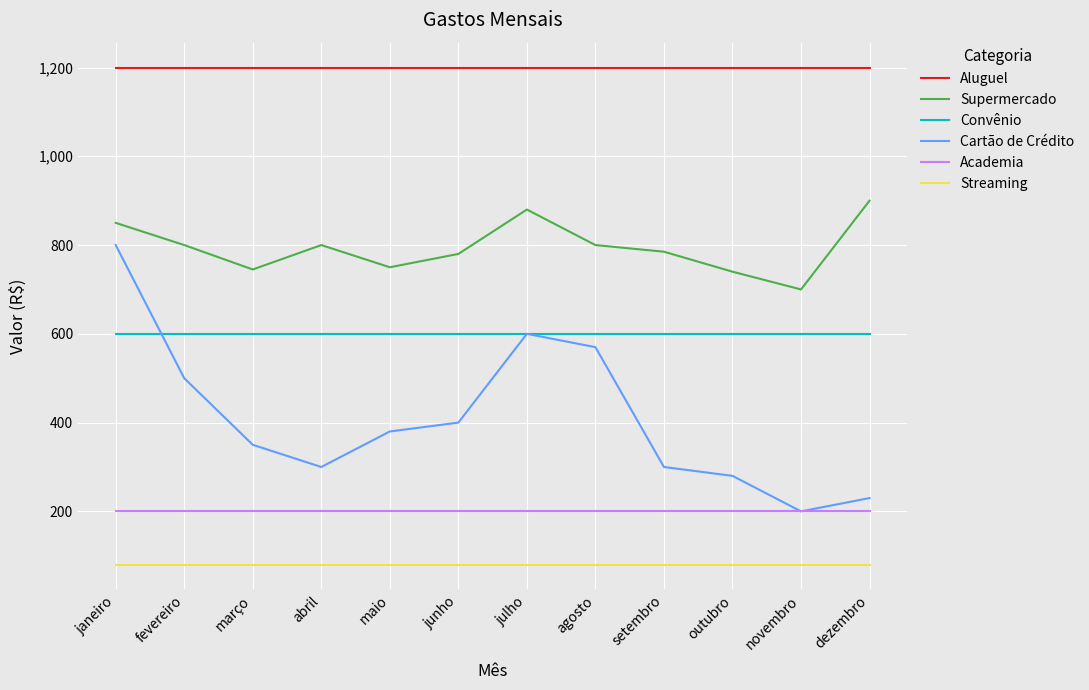

True or false: Convênio has a value of 600 at abril.

True